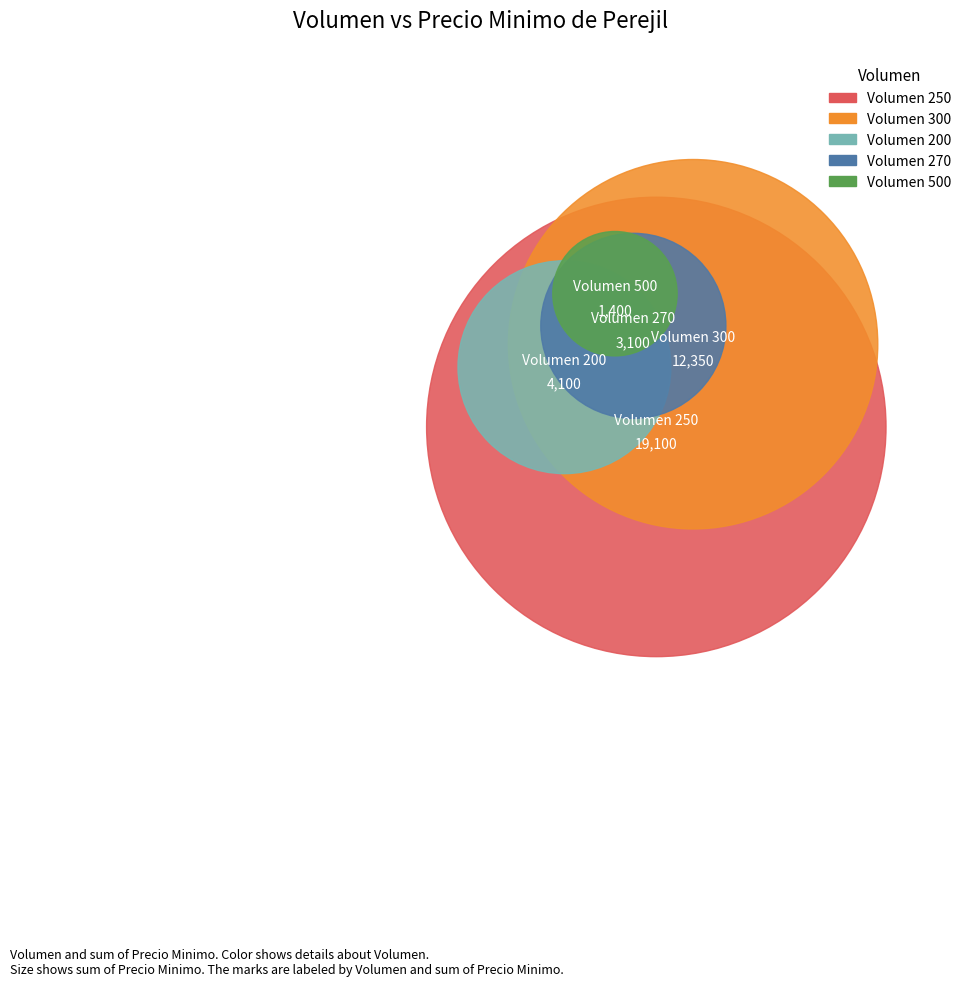

What percentage is NOT represented by 500?

96.5%